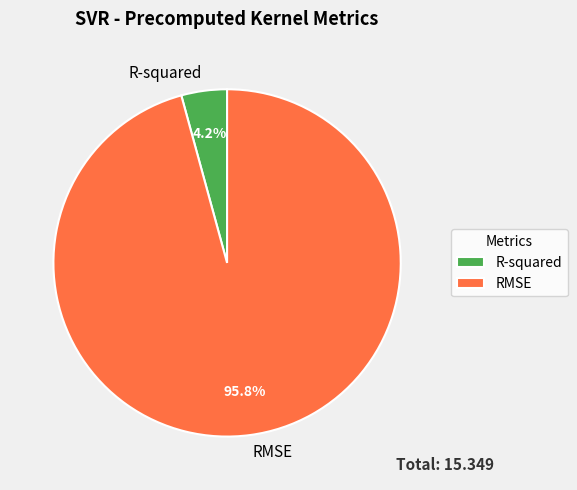

Between R-squared and RMSE, which is larger?

RMSE